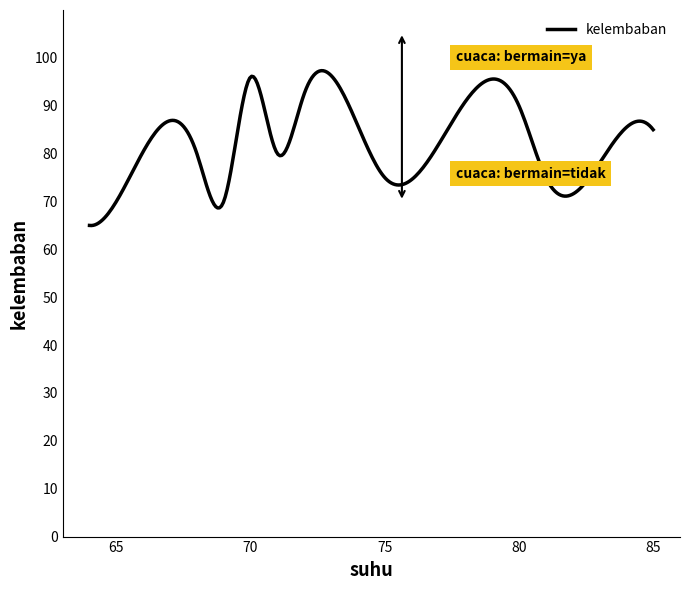

What is the minimum value shown in the chart?

65.0